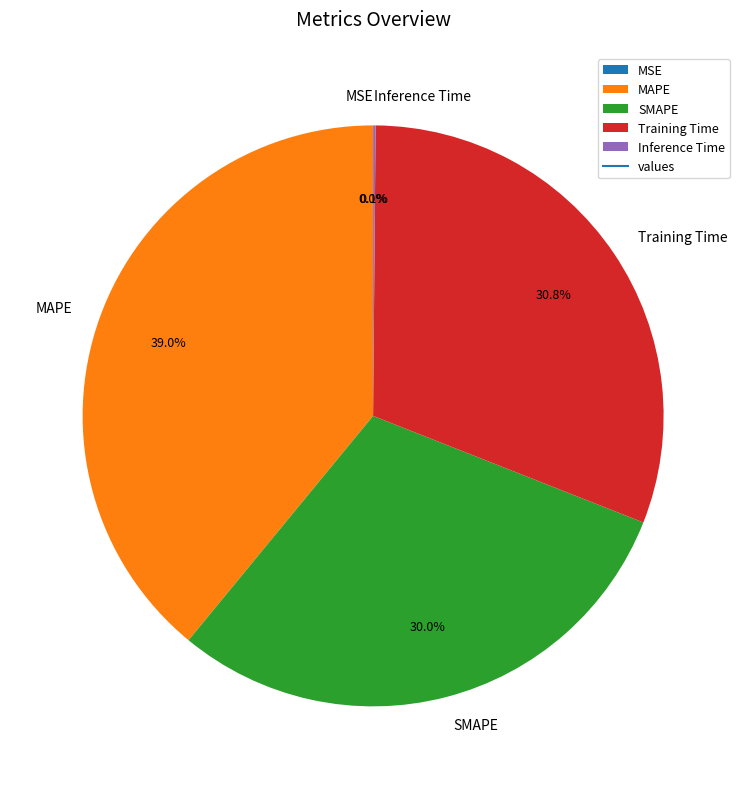

Does SMAPE account for over 50% of the chart?

No